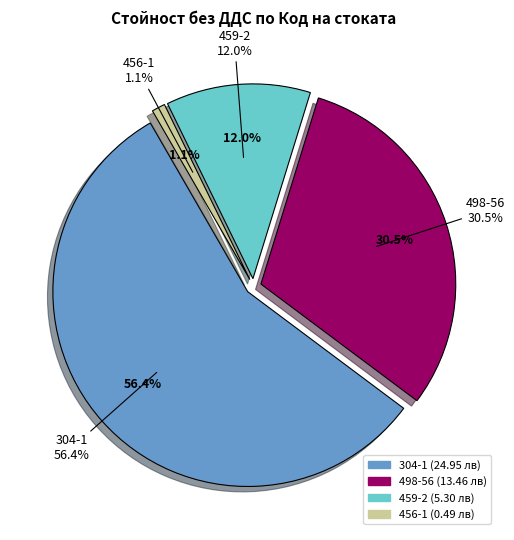

What is the largest slice in the pie chart?

304-1